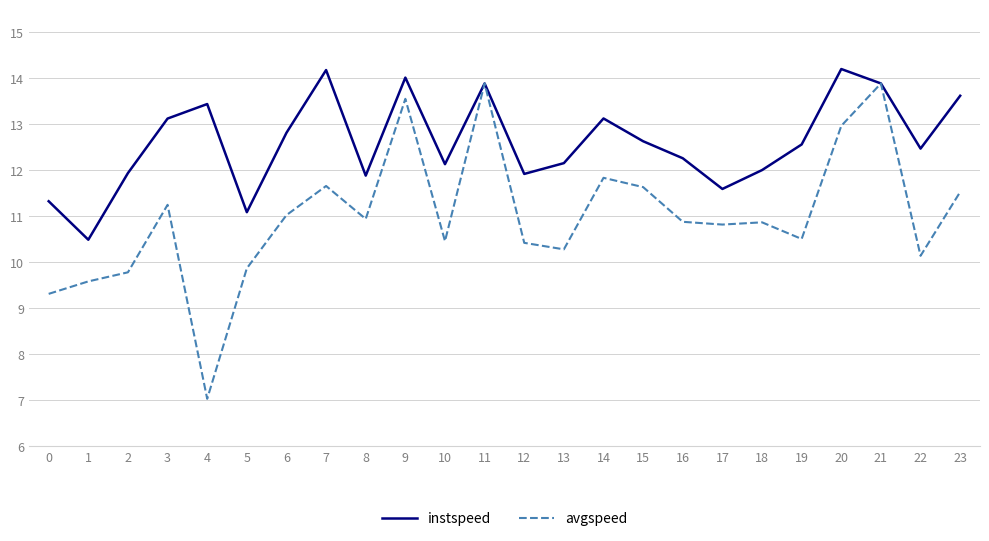

Between 5 and 21, which series saw the biggest shift?

avgspeed